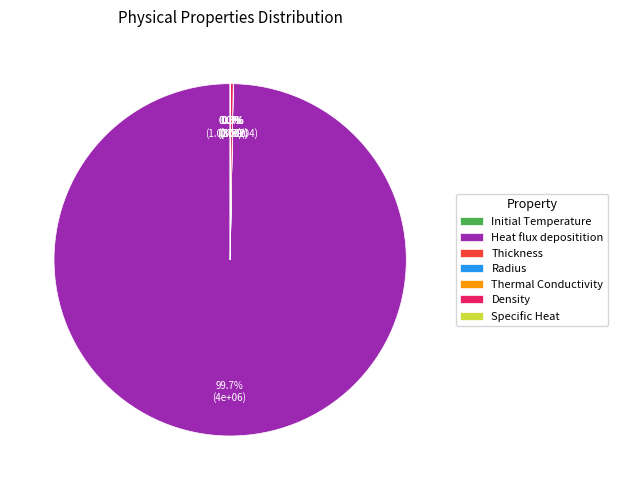

Is there a majority slice in this chart?

Yes